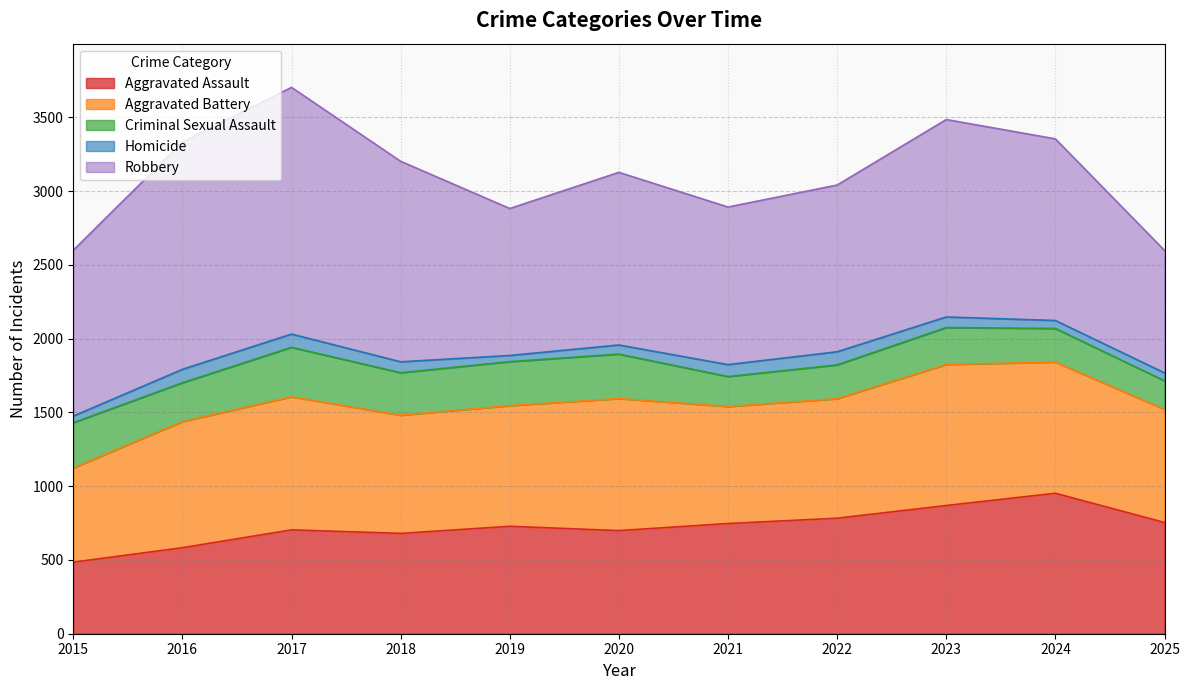

Which series has the widest spread of values?

Robbery